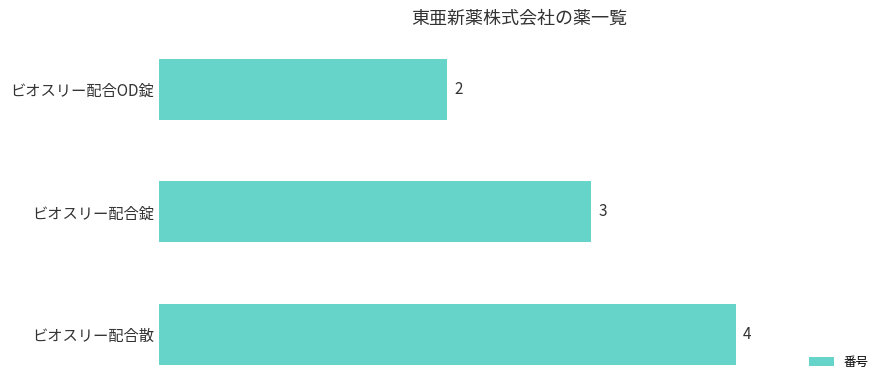

What is the approximate value at ビオスリー配合散?

4